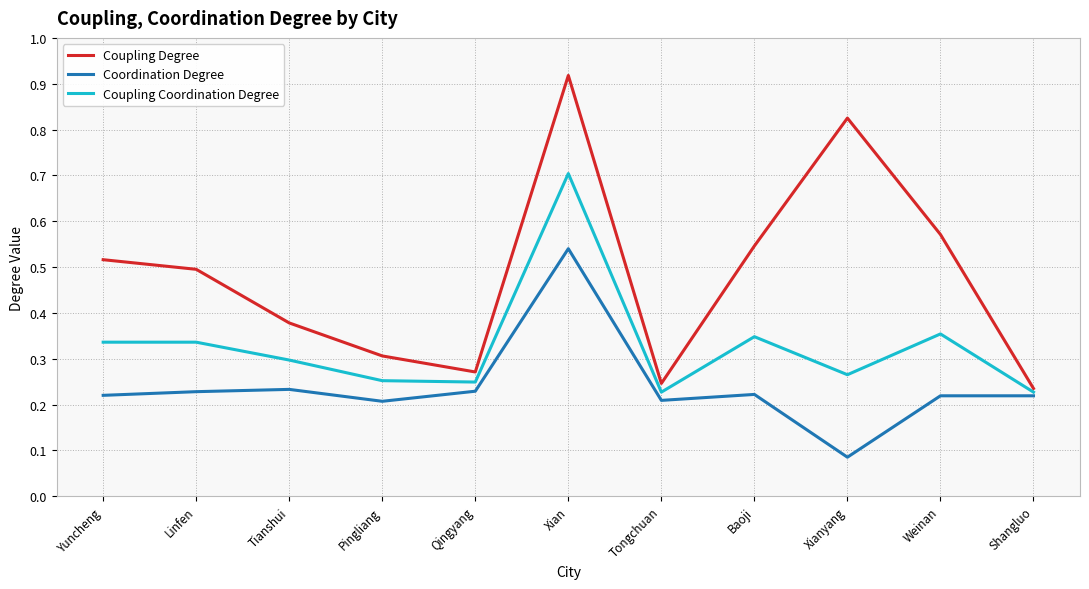

At how many categories does at least one series exceed 0?

11